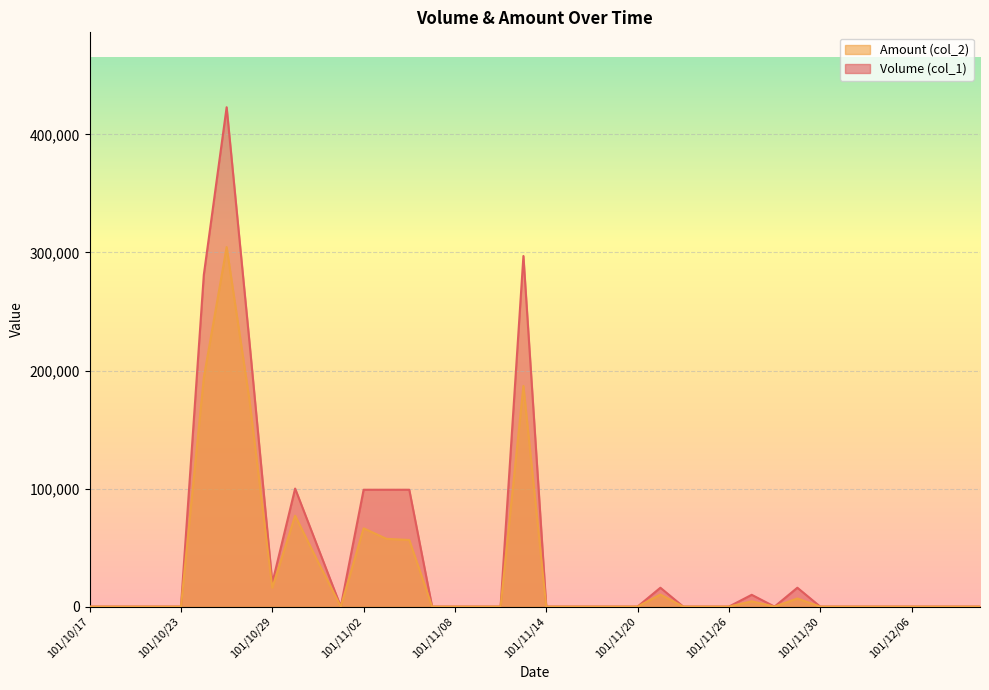

Reading left to right, extract all data points from this chart.

Volume (col_1): 0	0	0	0	0	281000	423000	224000	20000	100000	50000	0	99000	99000	99000	0	0	0	0	297000	0	0	0	0	0	16000	0	0	0	10000	0	16000	0	0	0	0	0	0	0	0
Amount (col_2): 0	0	0	0	0	193900	304550	174920	16000	77000	38000	0	66330	57420	56430	0	0	0	0	186940	0	0	0	0	0	10240	0	0	0	4500	0	6880	0	0	0	0	0	0	0	0